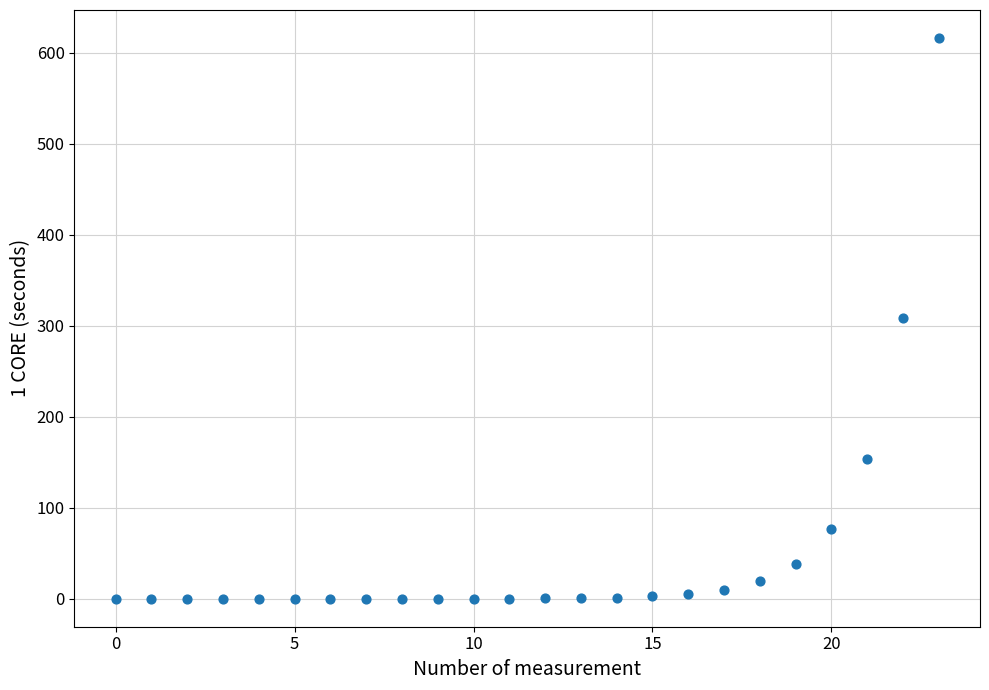

What is the range of Y values (max minus min)?

616.3